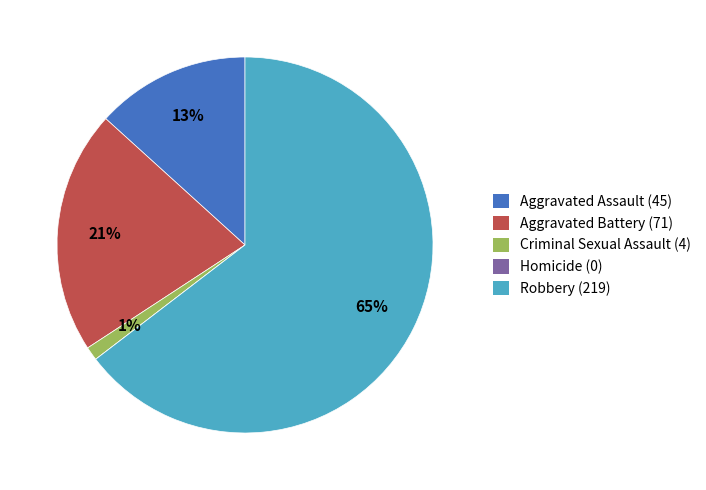

Is it true that Aggravated Battery (71) is 30% of the pie?

False